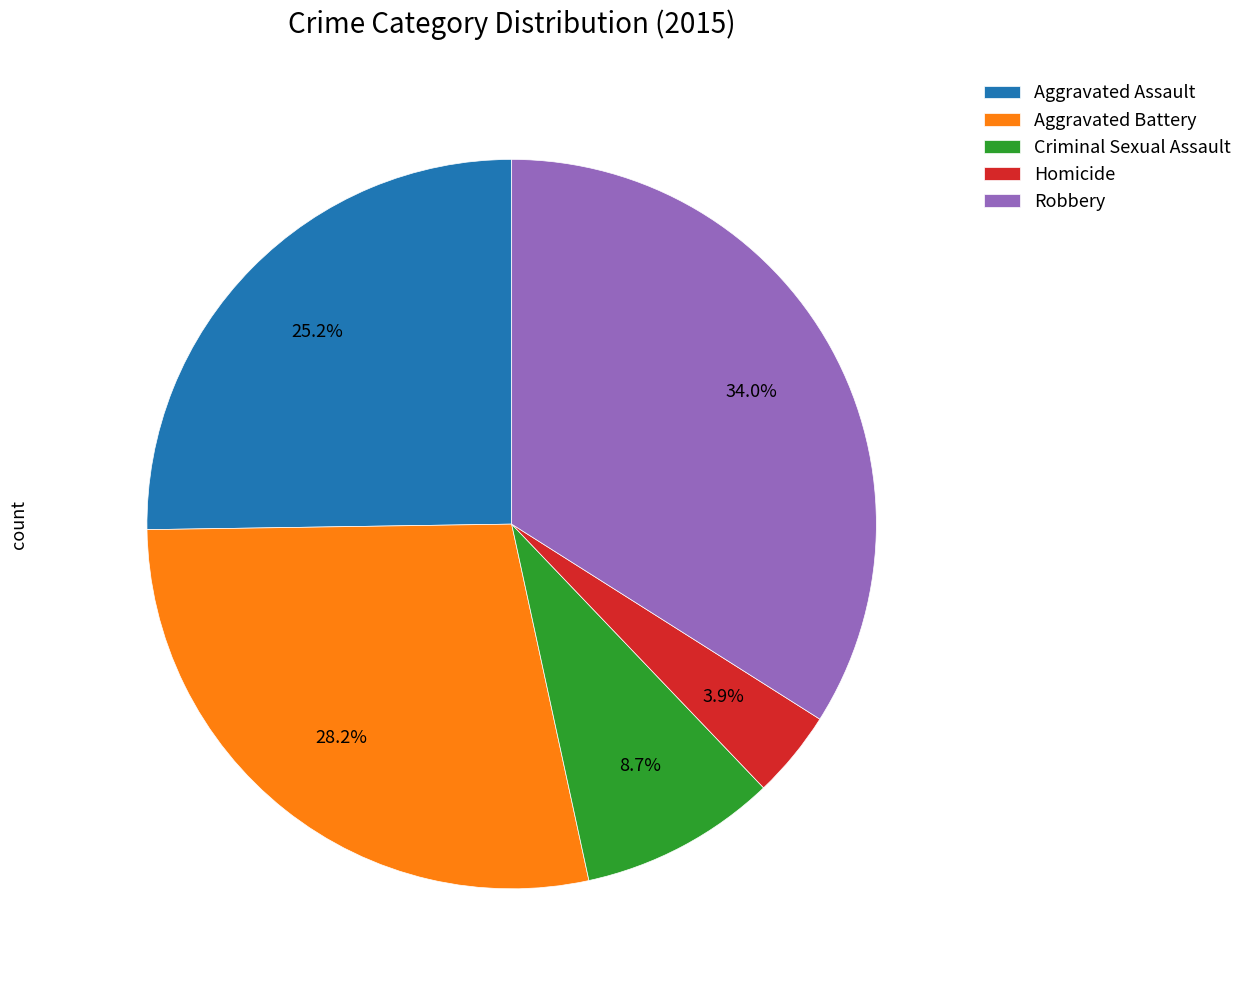

To the nearest percent, what is the combined percentage of Aggravated Assault and Robbery?

59%